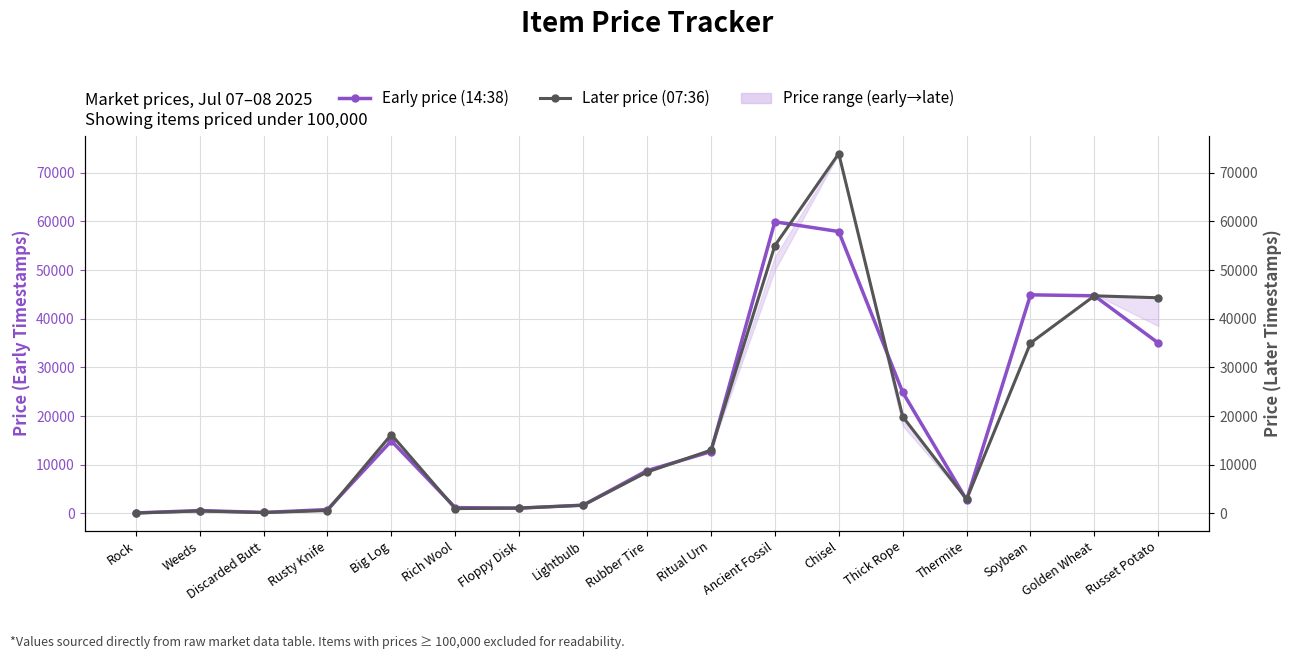

The value of Later price (07:36) at Rusty Knife is 1068. True or false?

False